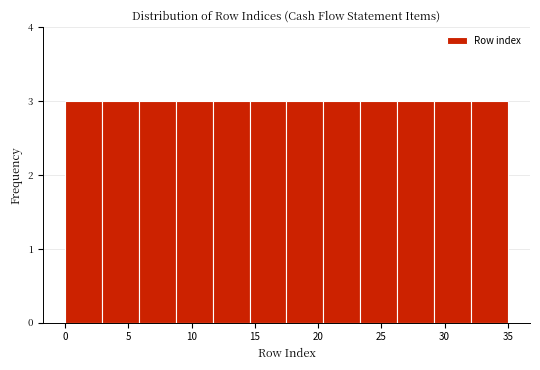

What is the height of the bar covering 6.0 to 9.0 on the x-axis? Neither the bar edges nor the heights are printed on the chart, so give them approximately, as read against the axes.

3